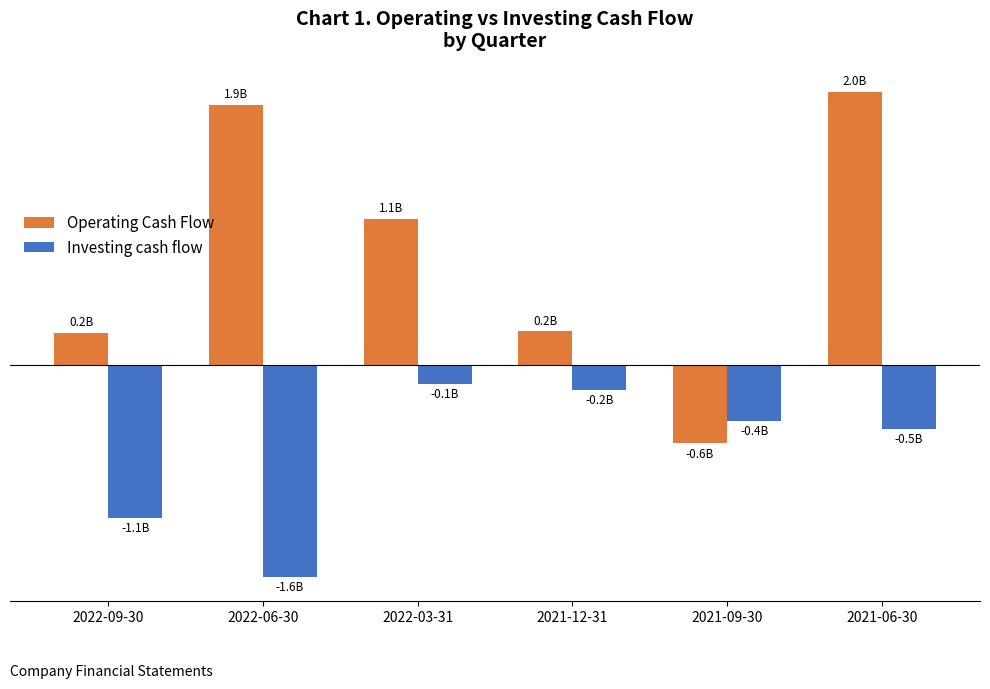

What is the difference between the maximum and minimum values in the Investing cash flow series?

1.4